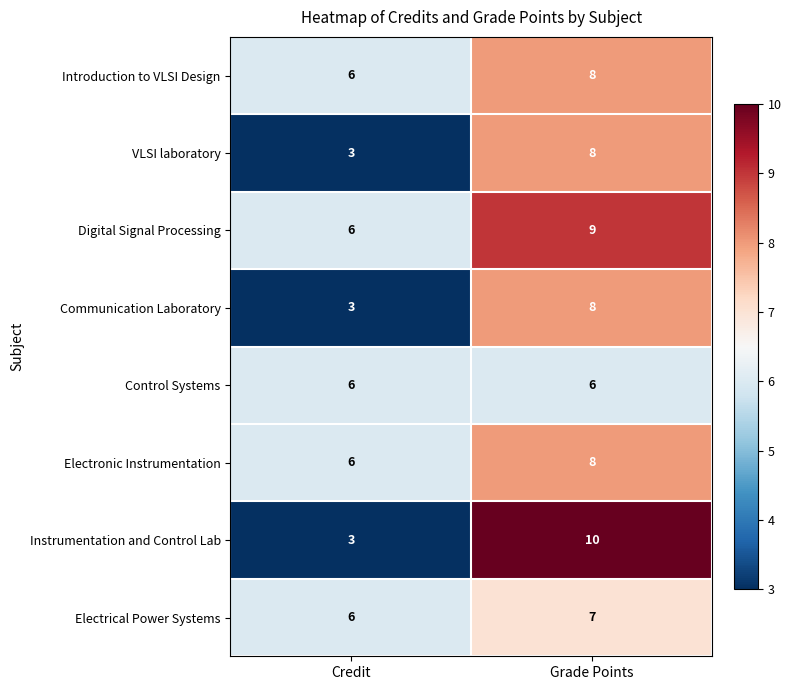

List the labels in order of Communication Laboratory value, largest first.

Grade Points, Credit